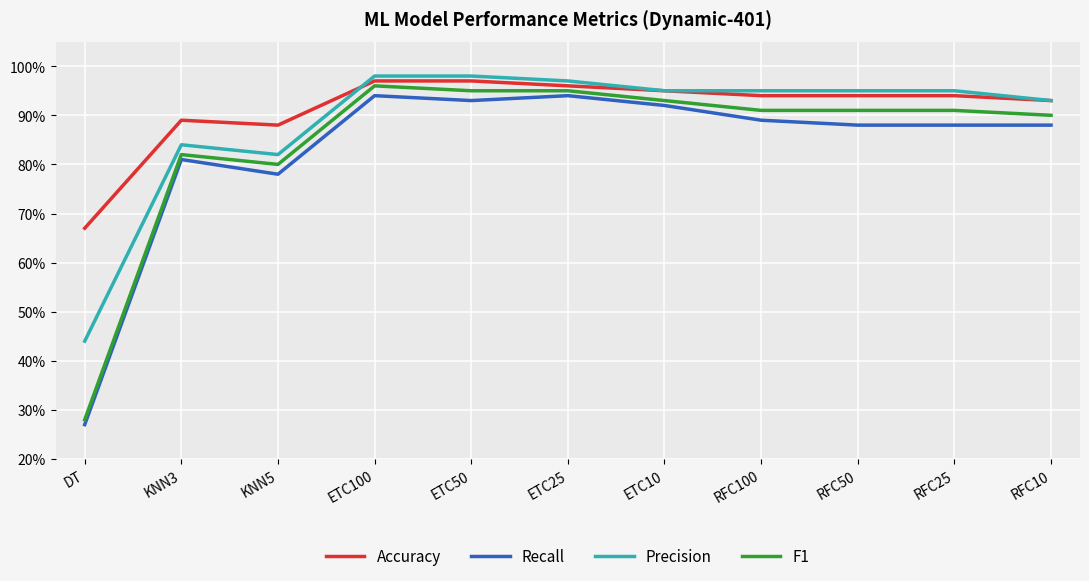

What is the sum of the Accuracy values at KNN5 and ETC100?

1.9